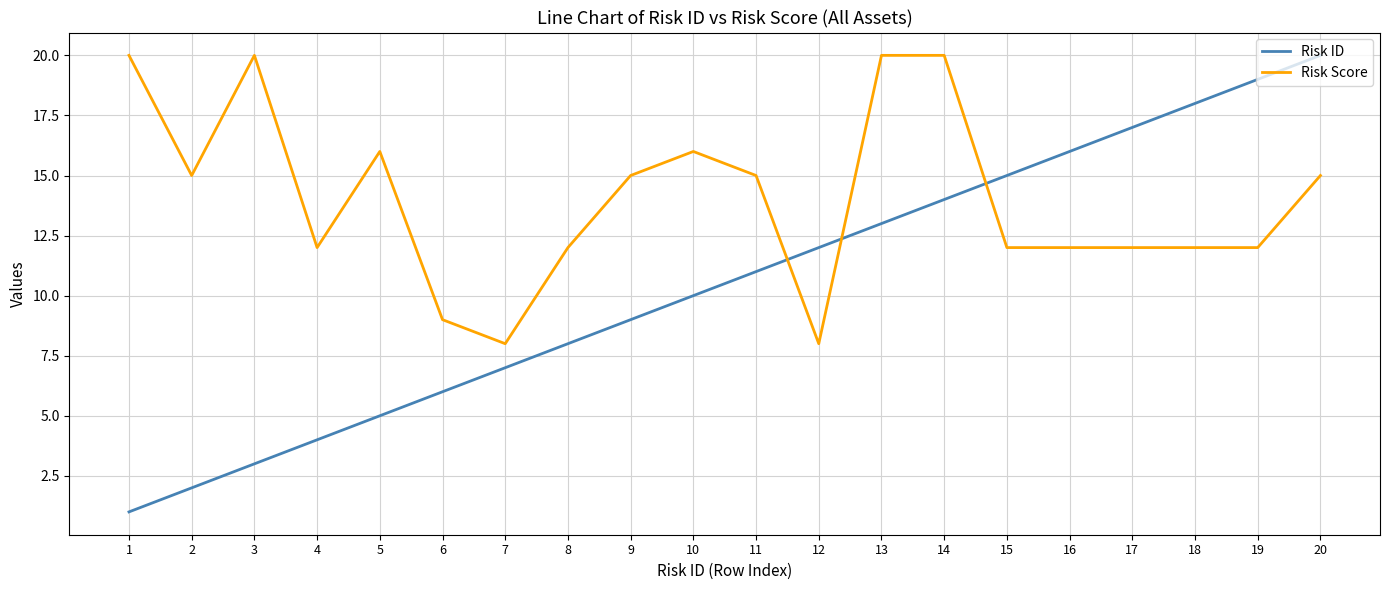

At which category does Risk Score reach its first local peak?

3